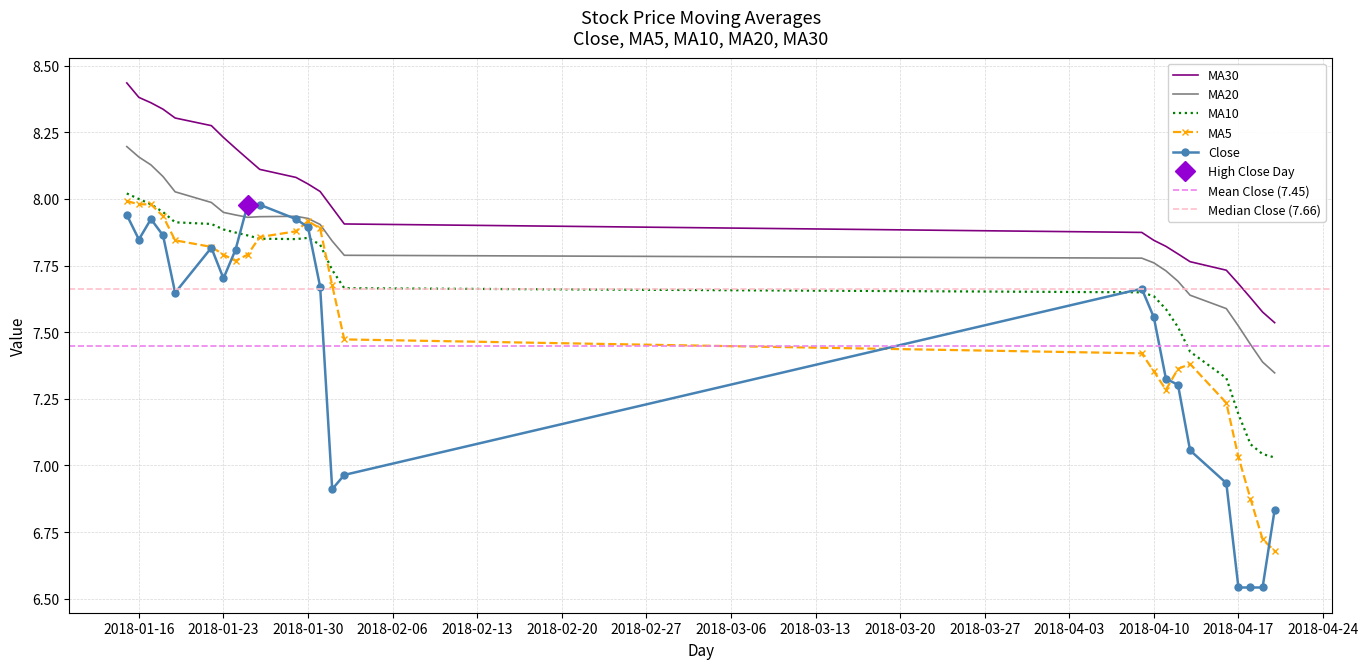

What is the sum of all ma10 values?

191.7